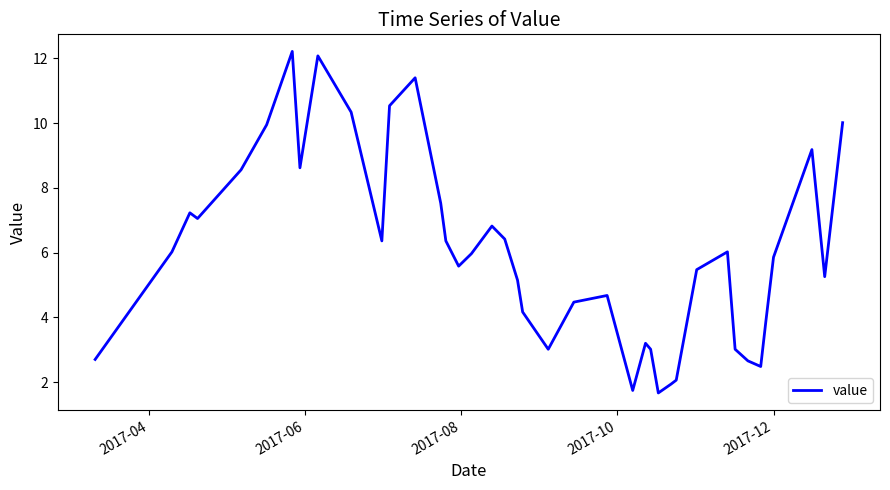

What is the difference between the maximum and minimum values?

10.6